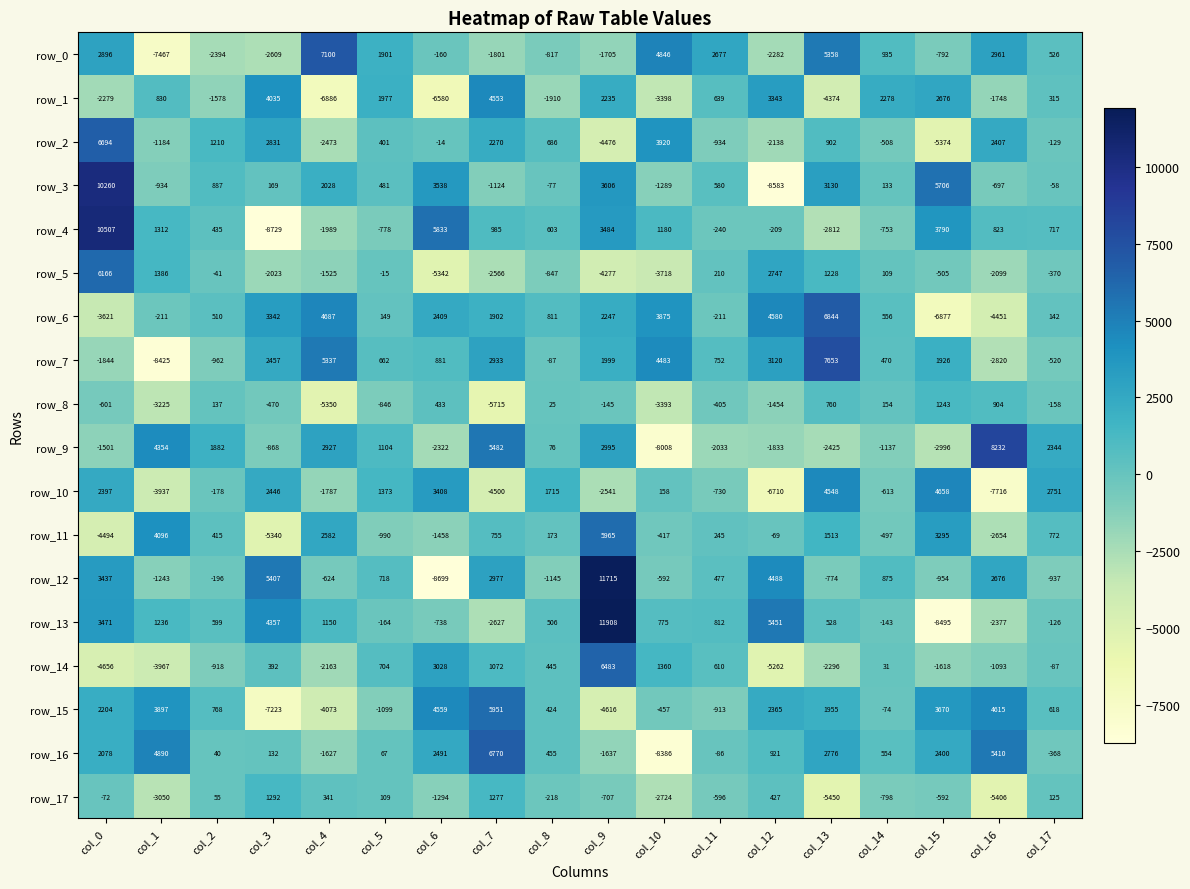

Which series has the largest range (max minus min)?

row_12